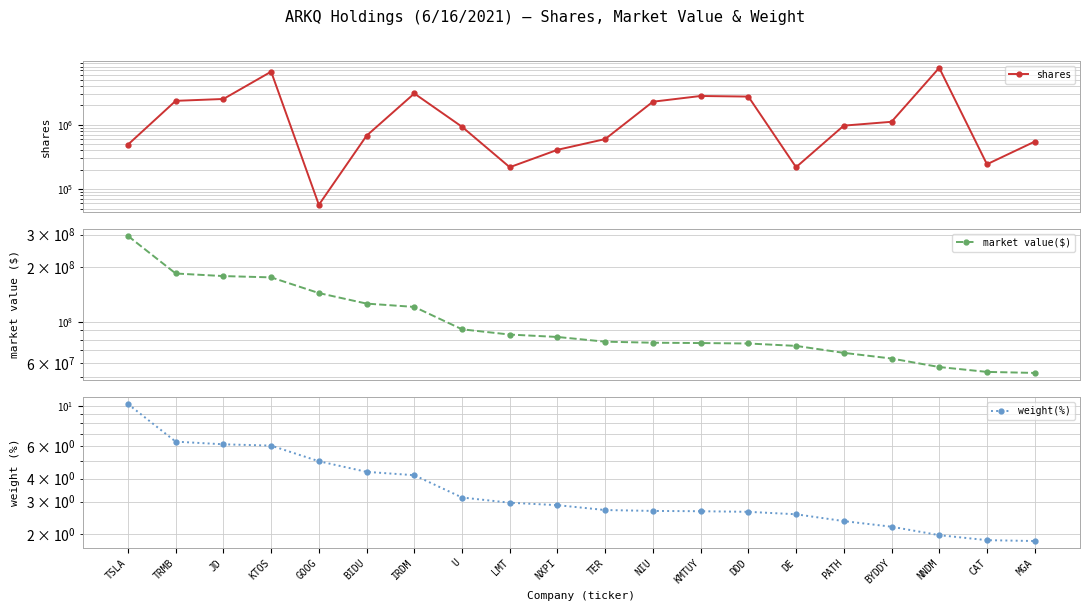

Is it true that shares equals 58587.5 at LMT?

False